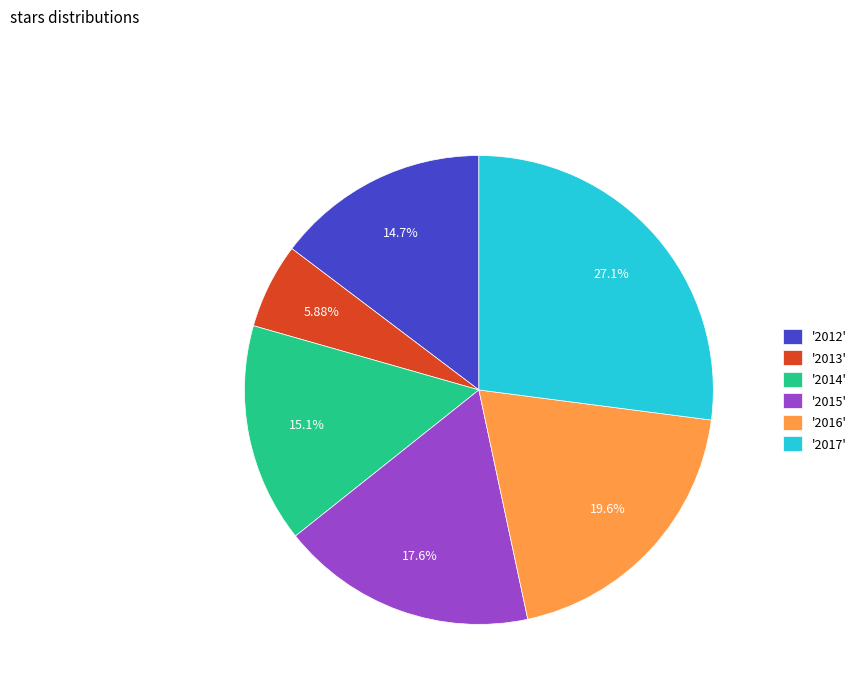

What is the ratio of the value at '2014' to the value at '2015'?

0.9